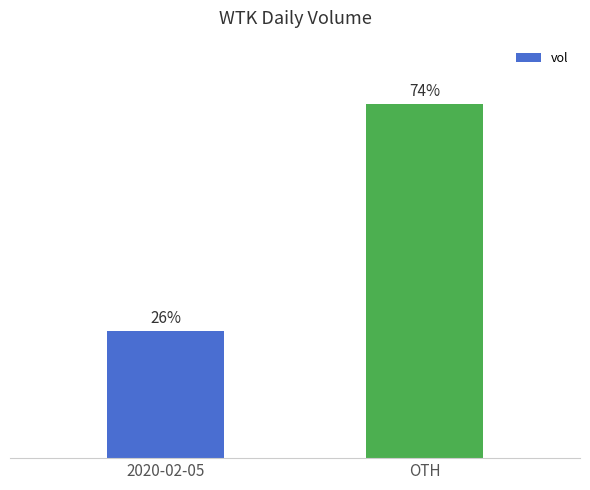

Between 2020-02-05 and OTH, which is larger?

OTH